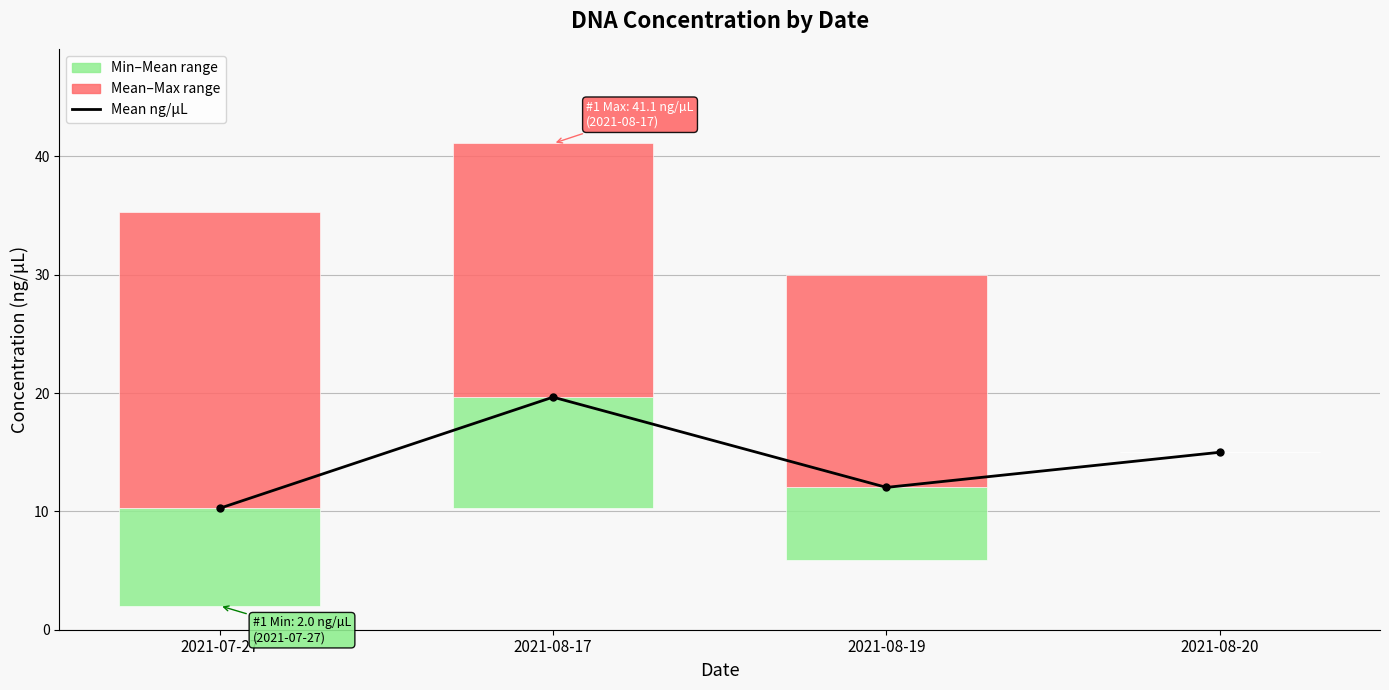

What position from the right is 2021-07-27?

4